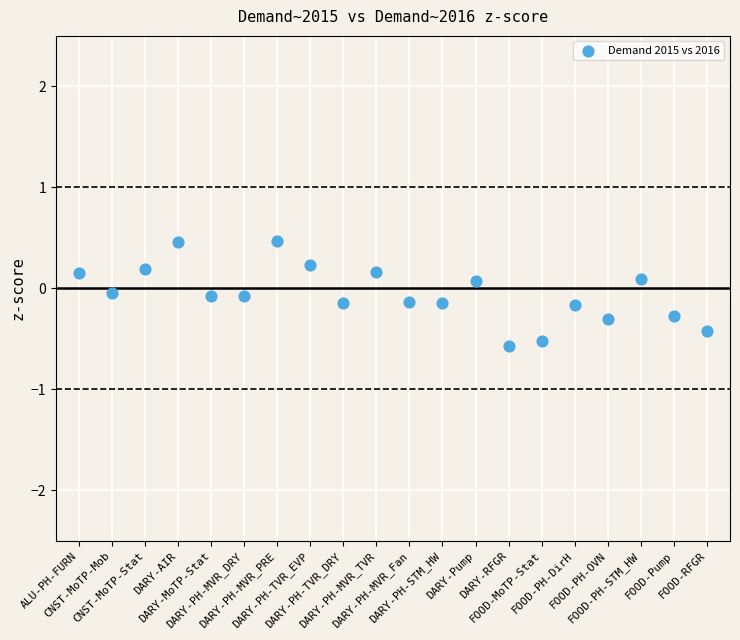

What is the range of Y values (max minus min)?

1.0